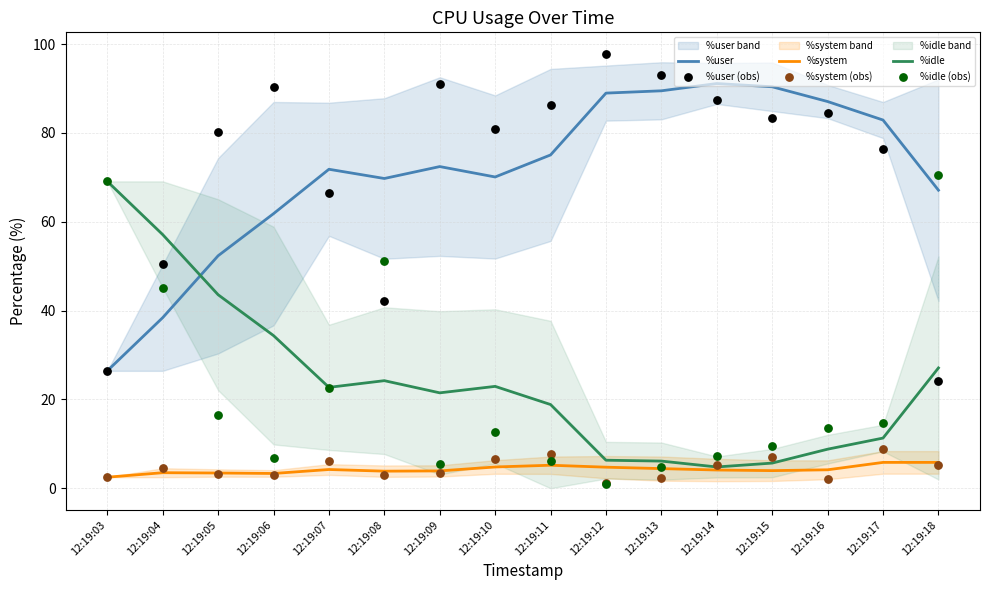

What are all the series names shown in the legend?

%user, %system, %idle, %user (obs), %system (obs), %idle (obs)